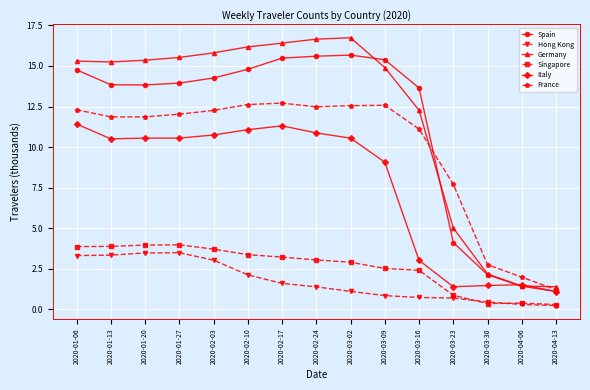

What position from the right is 2020-01-13?

14